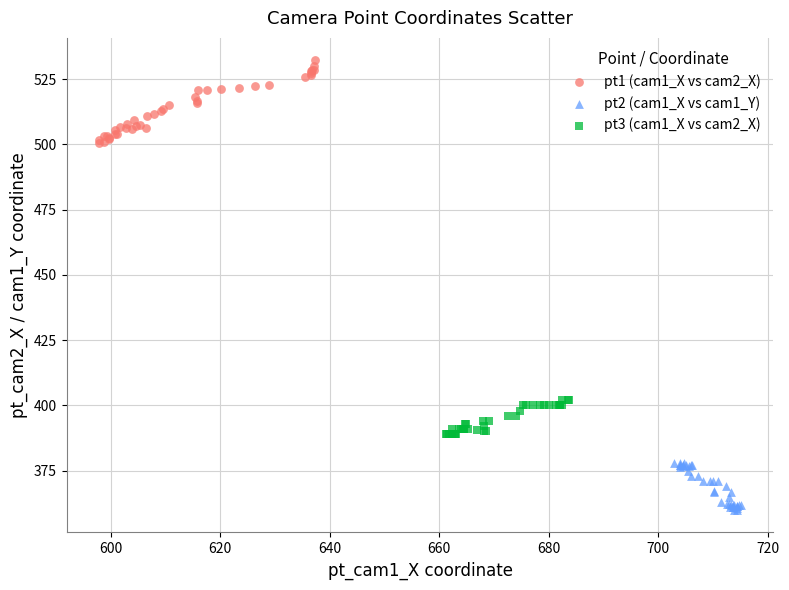

Which series contains the highest Y value?

pt1 (cam1_X vs cam2_X)